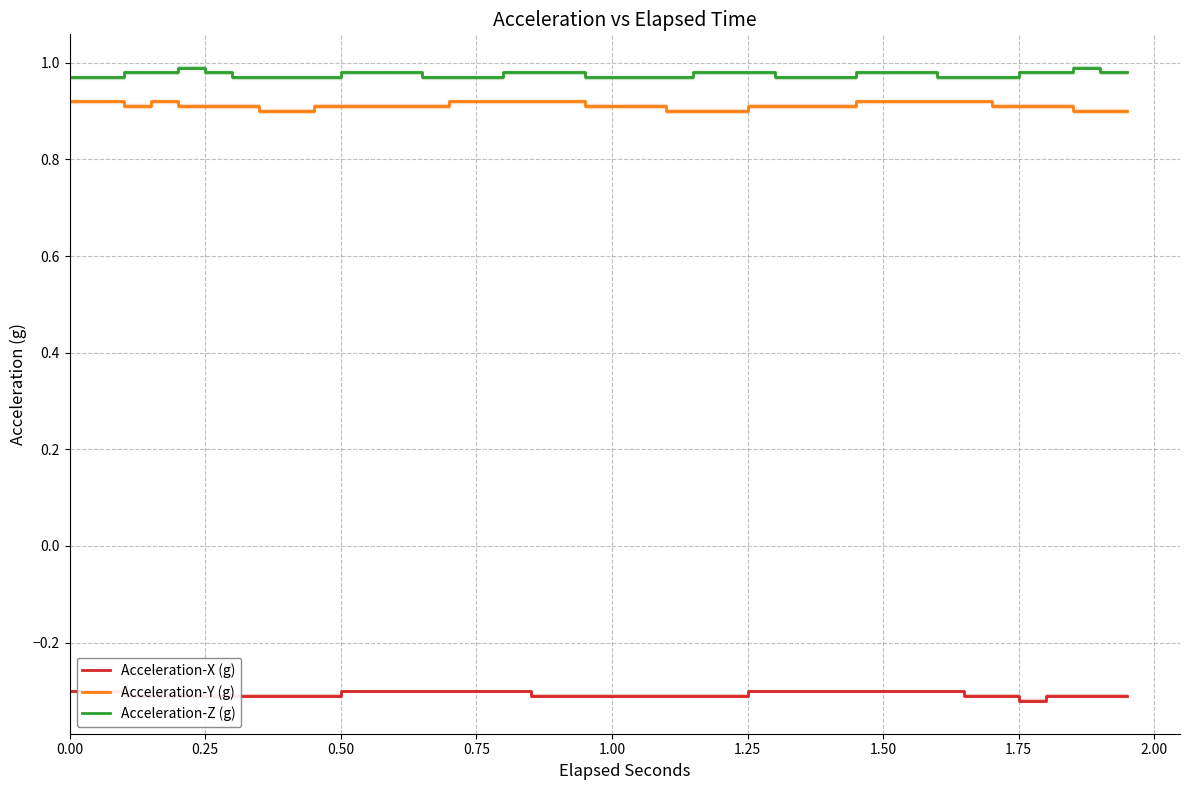

The Acceleration-Z (g) series shows 0.7 at 0.75. True or false?

False